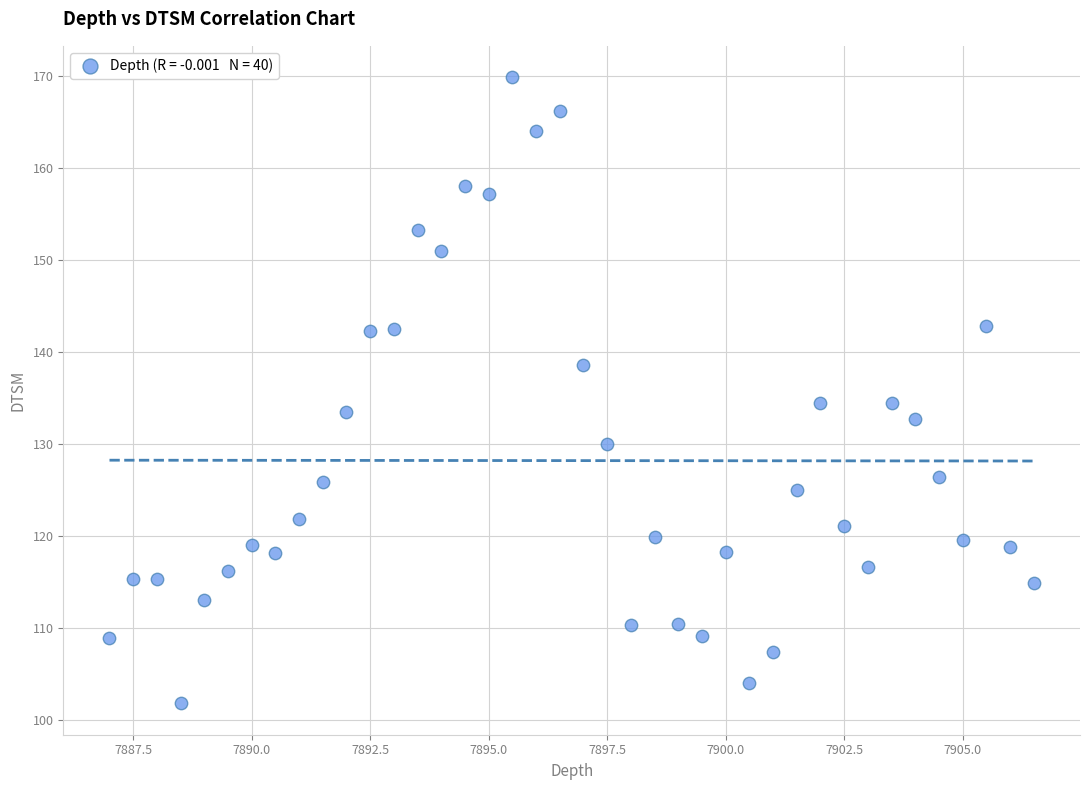

What is the range of Y values (max minus min)?

68.0